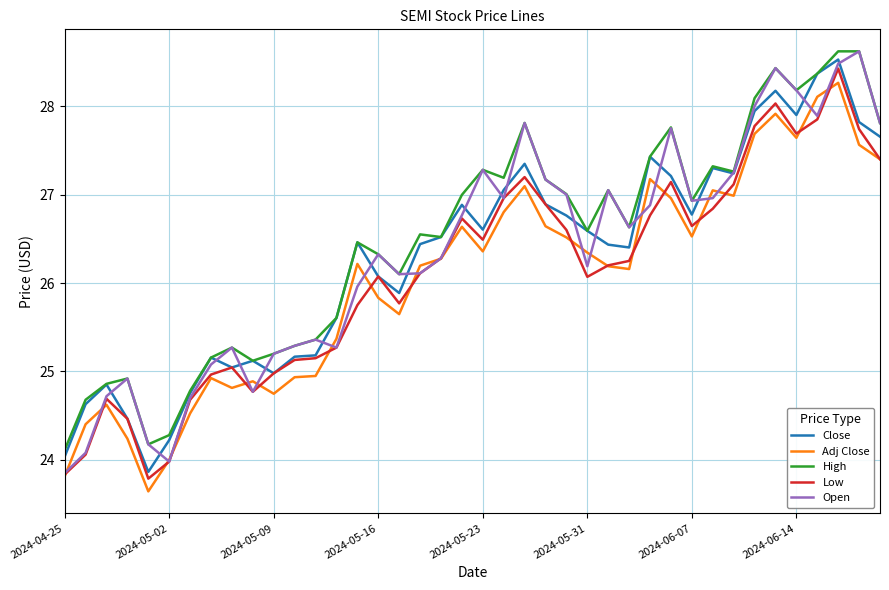

True or false: Close and Adj Close intersect in this chart.

False